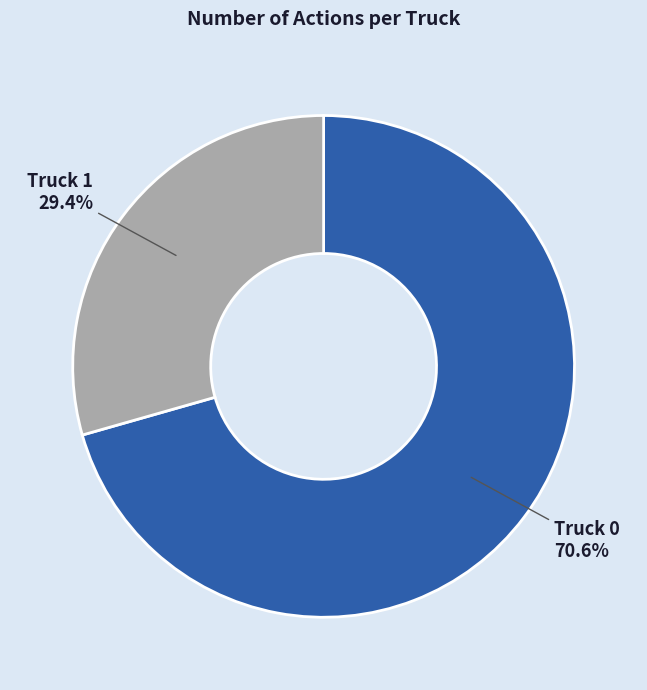

Combined, what portion of the pie is Truck 0 and Truck 1?

100.0%